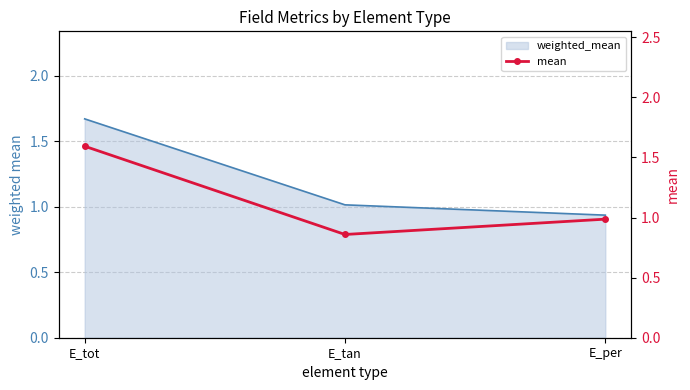

What is the average value?

1.1